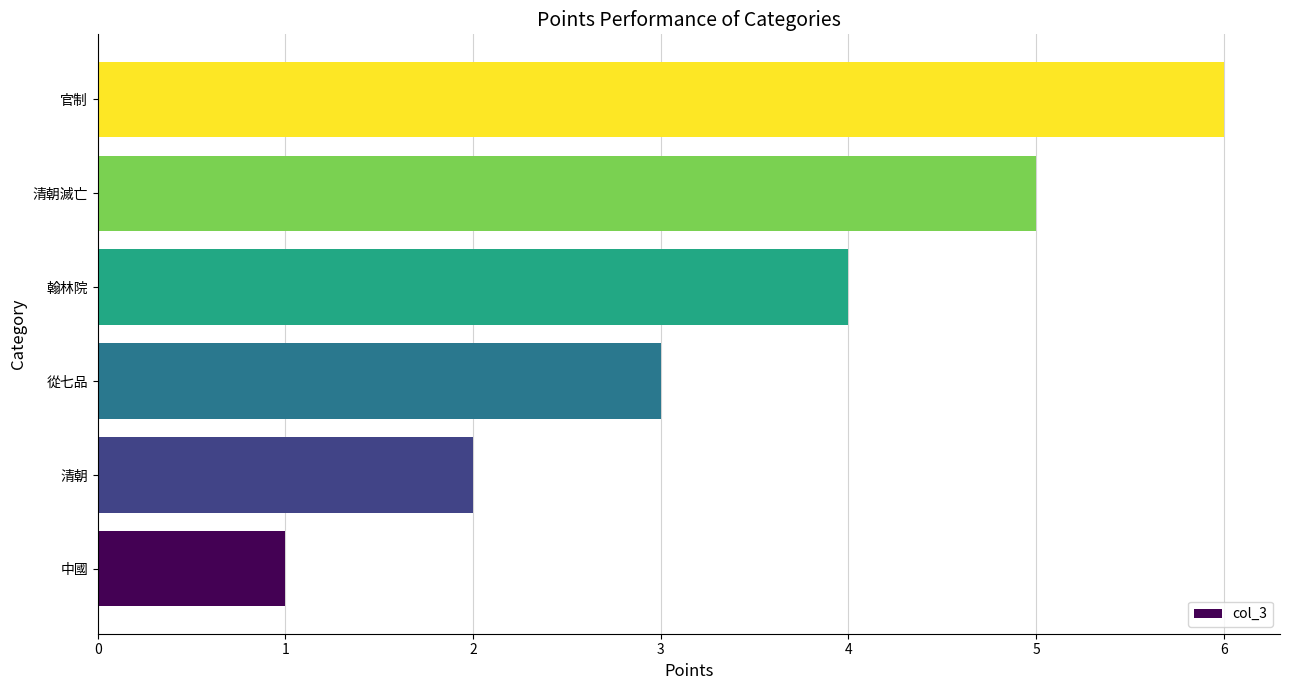

The value at 從七品 is 2. True or false?

False